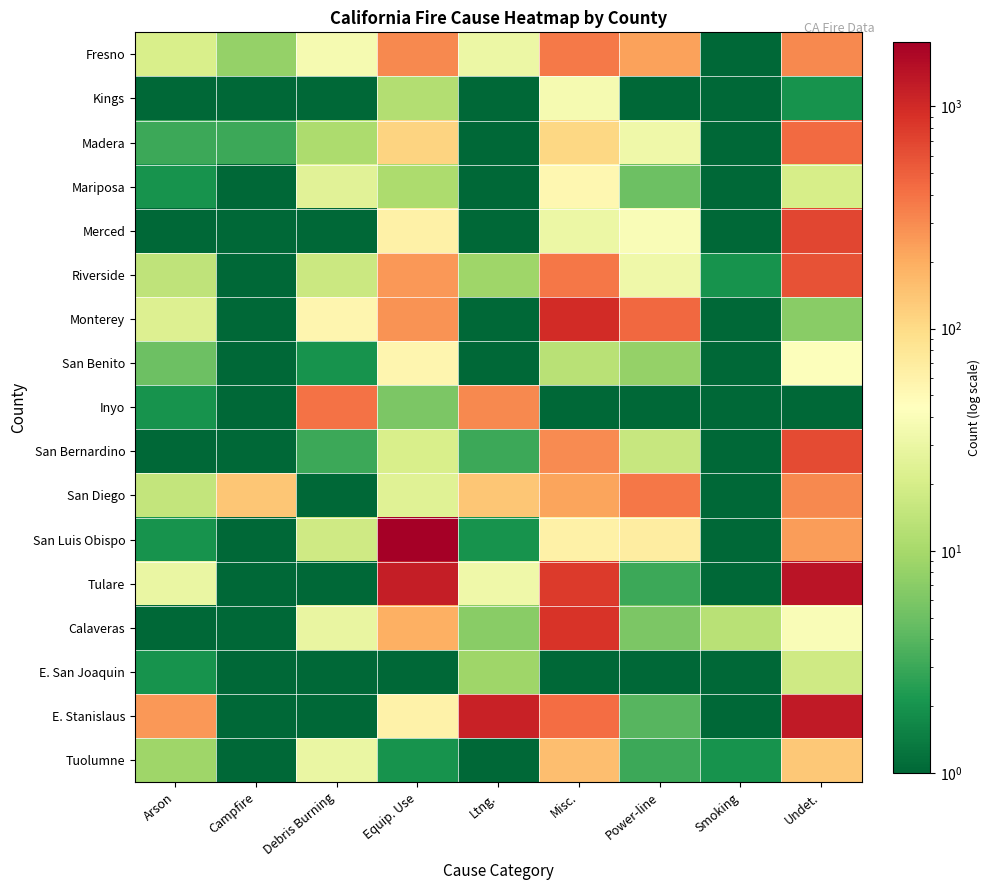

What is the minimum value shown in the chart?

1